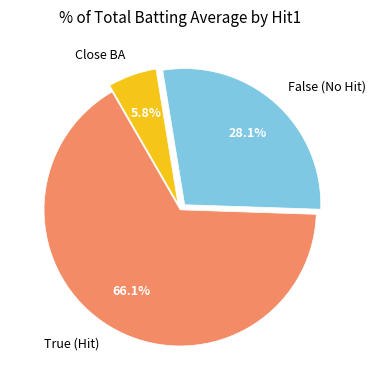

Rank the categories by value from lowest to highest.

Close BA, False (No Hit), True (Hit)